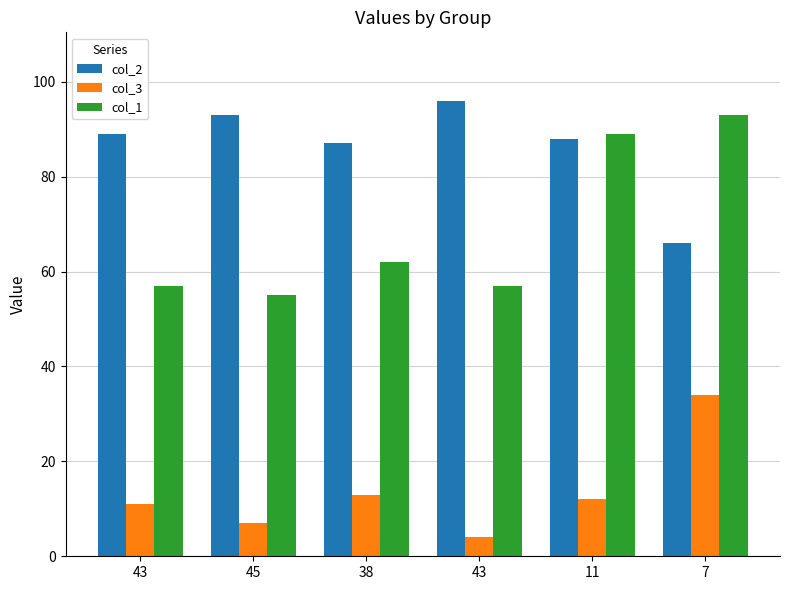

How many bars are there in each group?

3